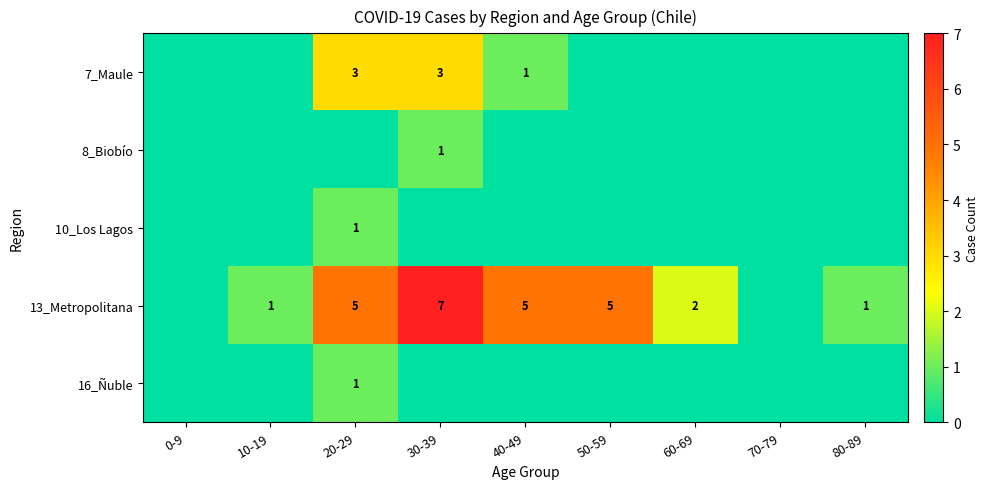

At which label is 10_Los Lagos closest to 0?

0-9